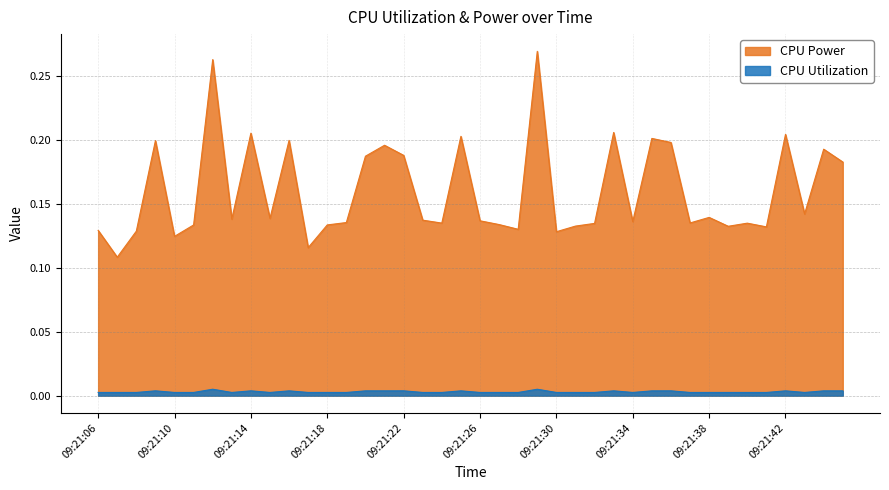

At how many categories does at least one series exceed 0?

40